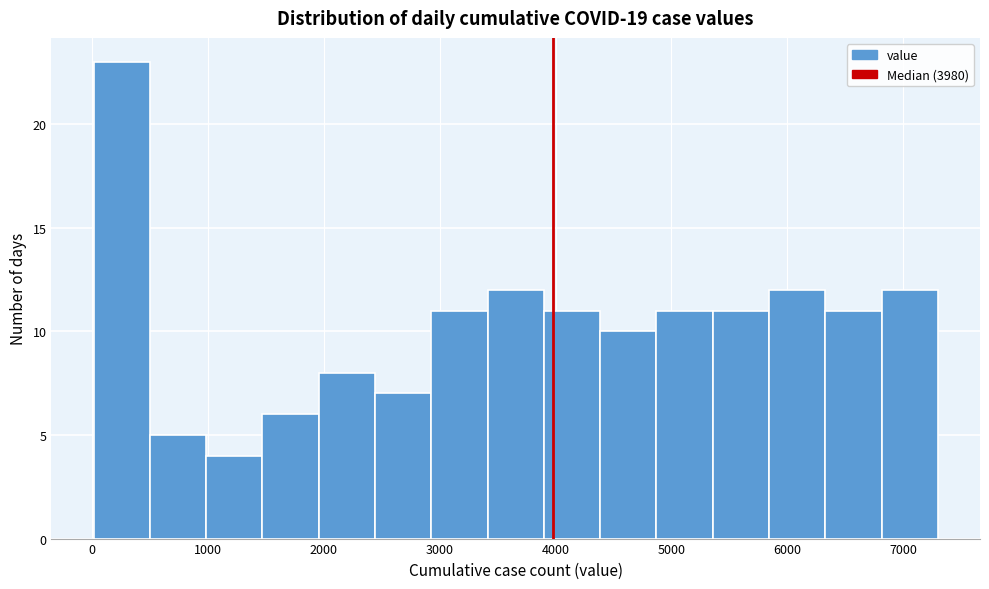

Reading left to right, list every bar in this chart as the range it spans on the x-axis followed by its height. Neither the bar edges nor the heights are printed on the chart, so give them approximately, as read against the axes.

0 to 500: 23
500 to 1000: 5
1000 to 1500: 4
1500 to 2000: 6
2000 to 2400: 8
2400 to 2900: 7
2900 to 3400: 11
3400 to 3900: 12
3900 to 4400: 11
4400 to 4900: 10
4900 to 5400: 11
5400 to 5800: 11
5800 to 6300: 12
6300 to 6800: 11
6800 to 7300: 12